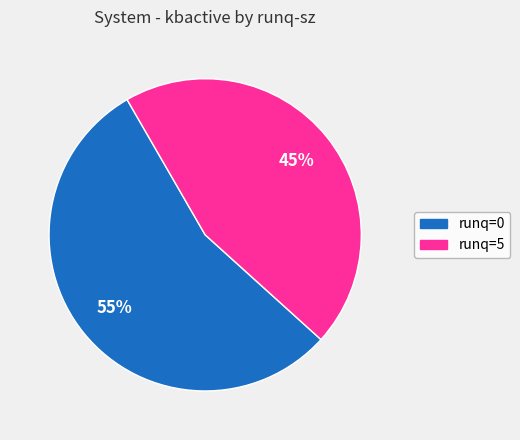

To the nearest percent, what is the difference between the largest and smallest slice percentages?

10%